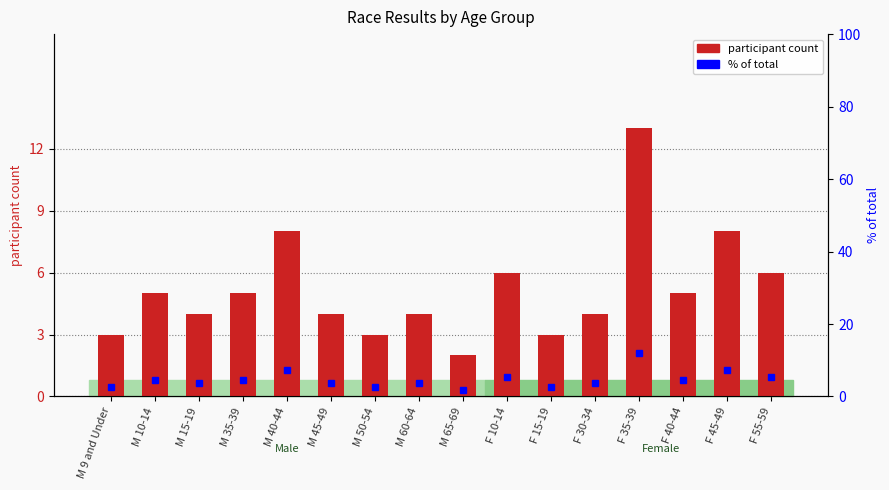

Which category has the lowest value in the participant count series?

M 65-69